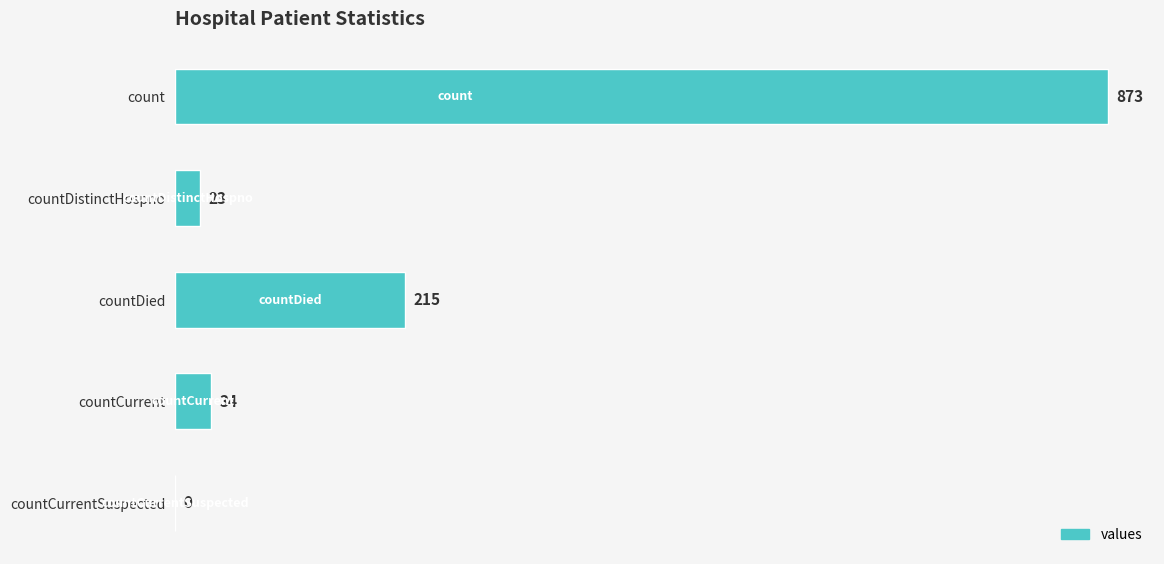

True or false: the data shows 312 at countCurrentSuspected.

False